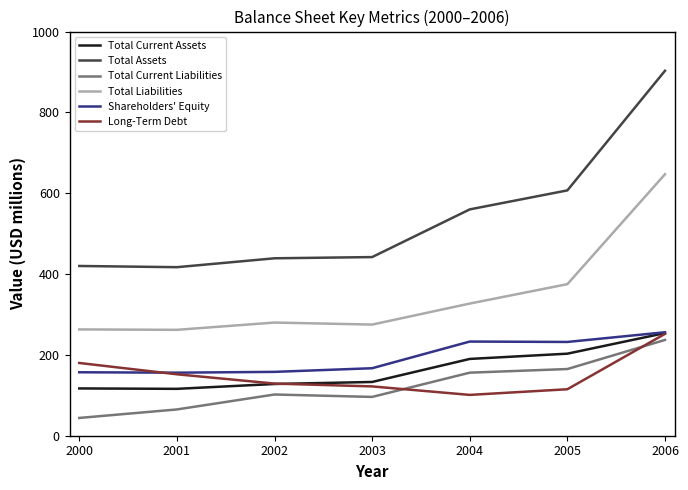

How many distinct data groups are displayed?

6